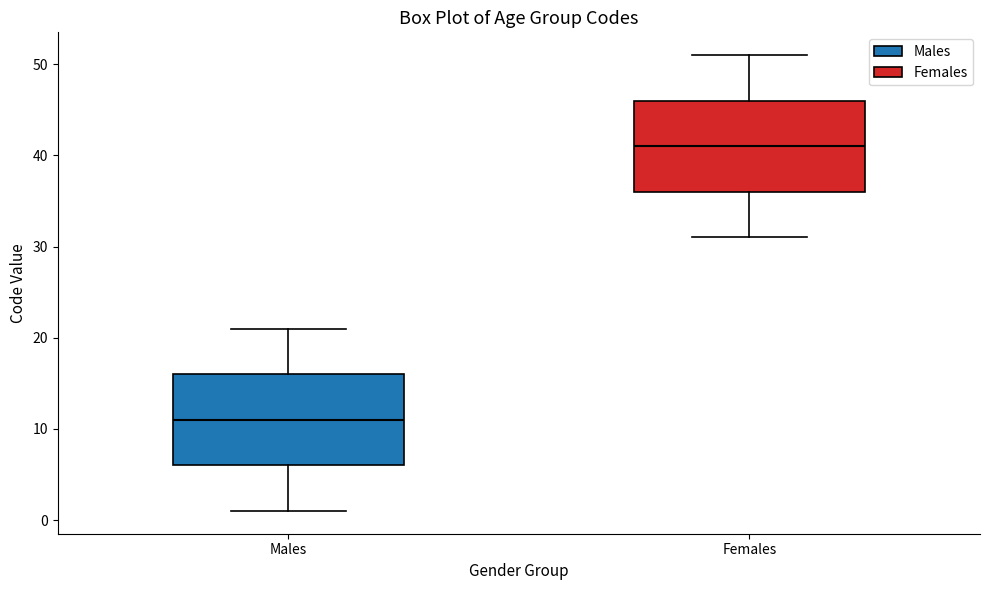

Which box's median line is the lowest?

Males